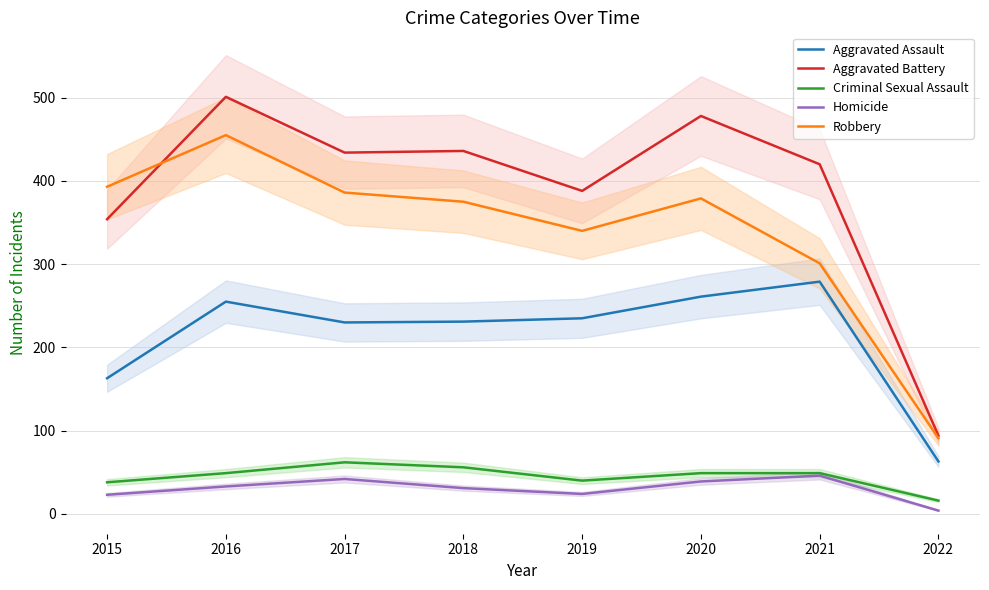

What is the difference between the maximum and minimum values in the Homicide series?

42